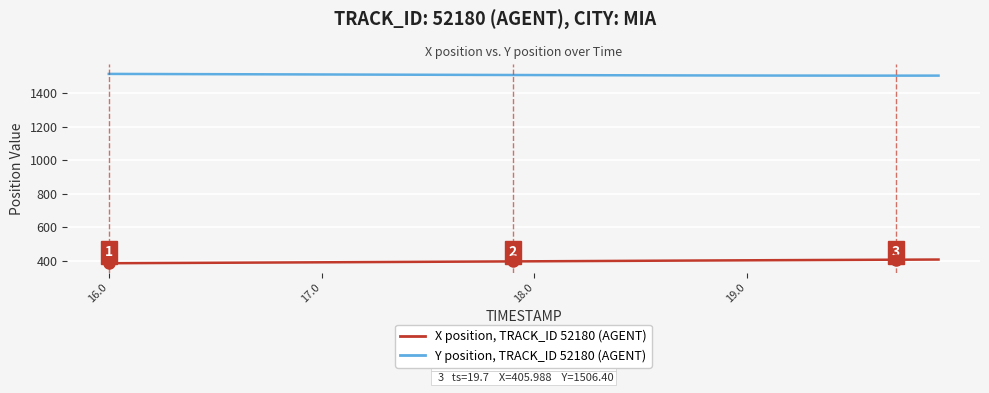

What is the minimum value for Y position, TRACK_ID 52180 (AGENT)?

1506.4